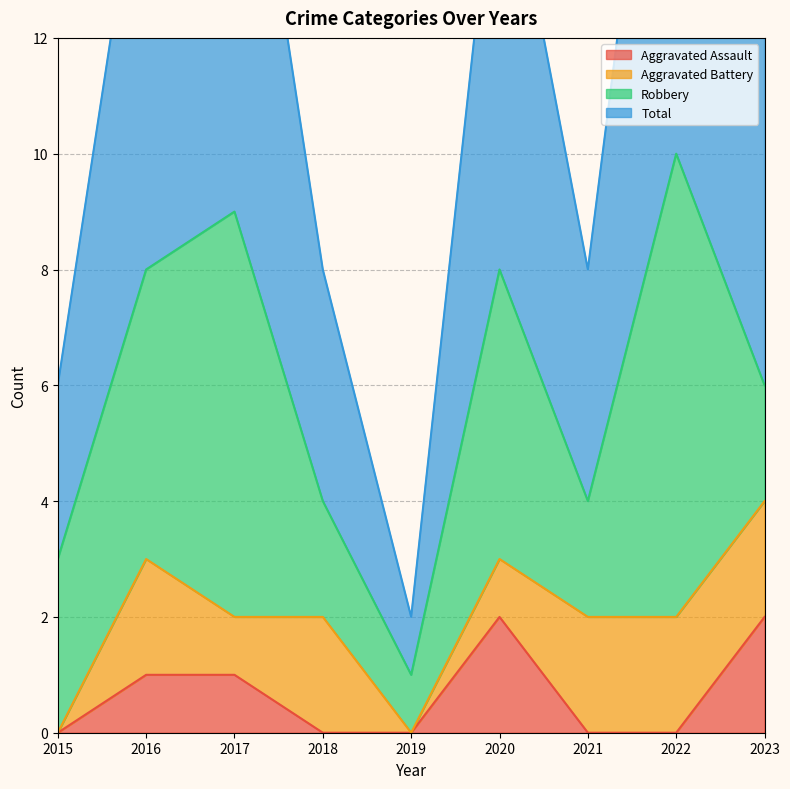

True or false: Aggravated Assault has a value of 1 at 2017.

True